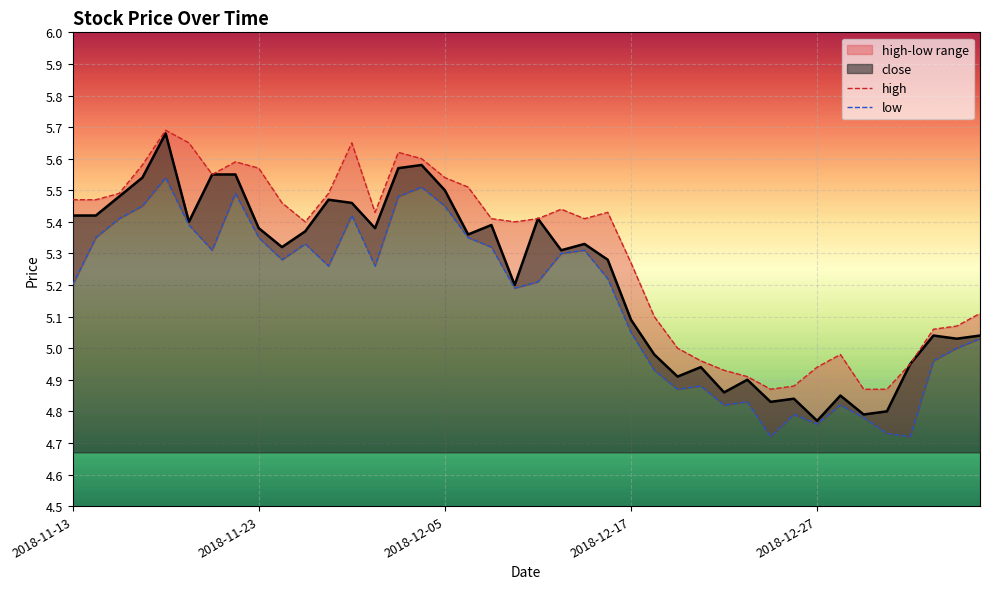

At how many categories does at least one series exceed 5?

29